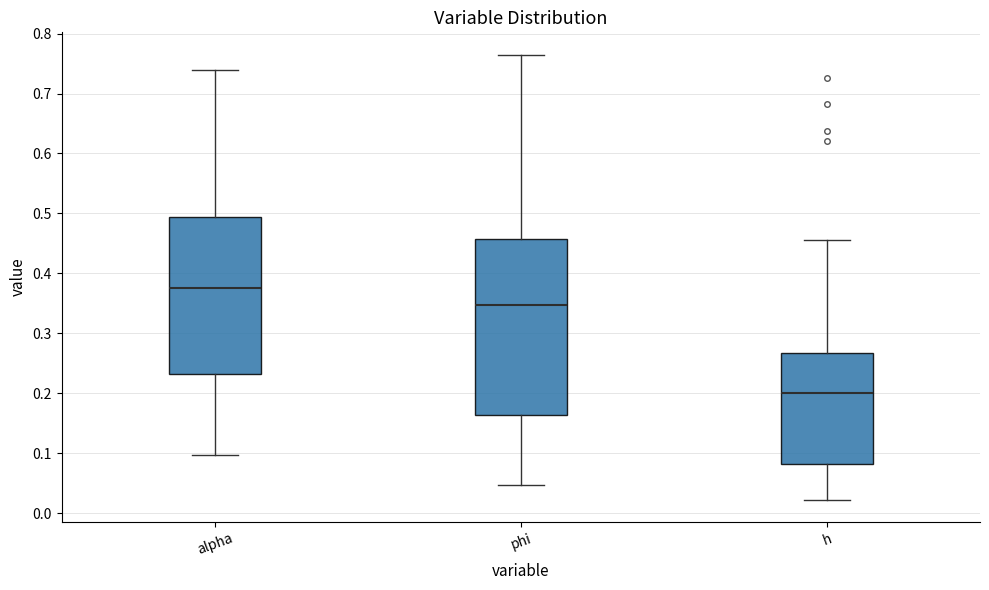

Where is the lower edge of the box for phi on the y-axis? The values are not printed on the chart, so give them approximately, as read against the axis.

0.16